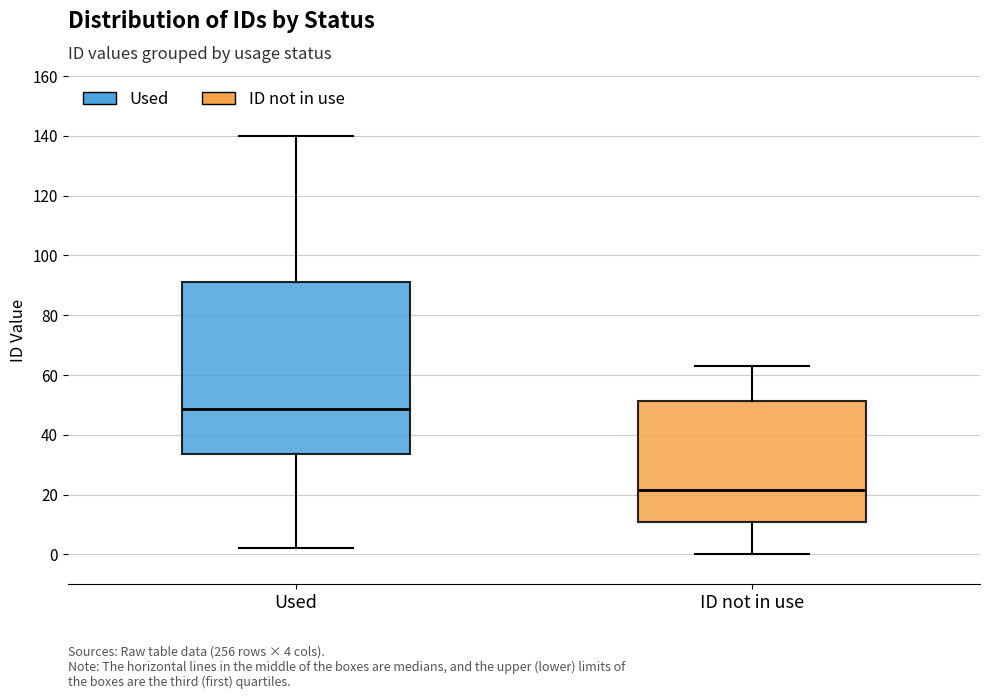

Which box is the tallest, from its lower edge to its upper edge?

Used